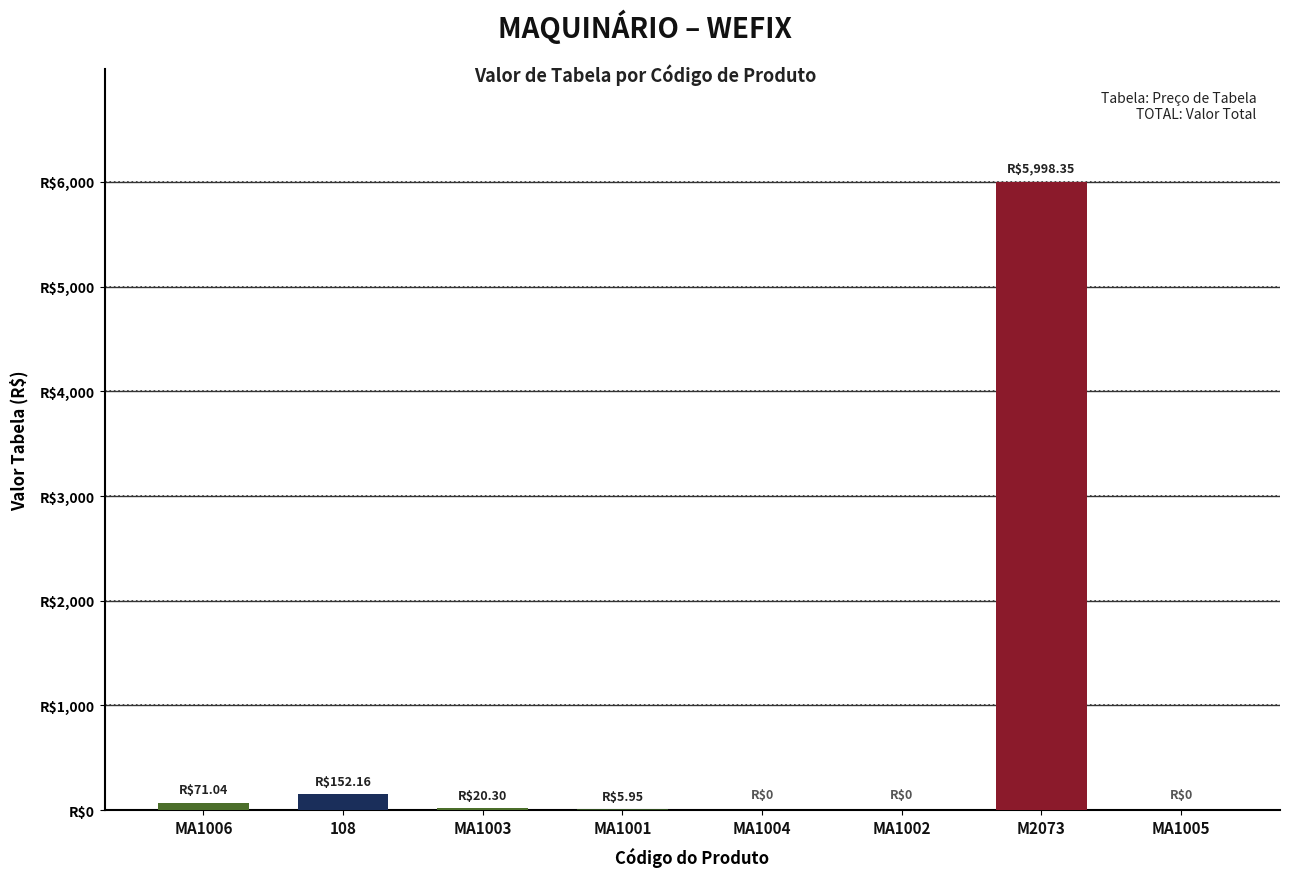

Are the bars horizontal?

No